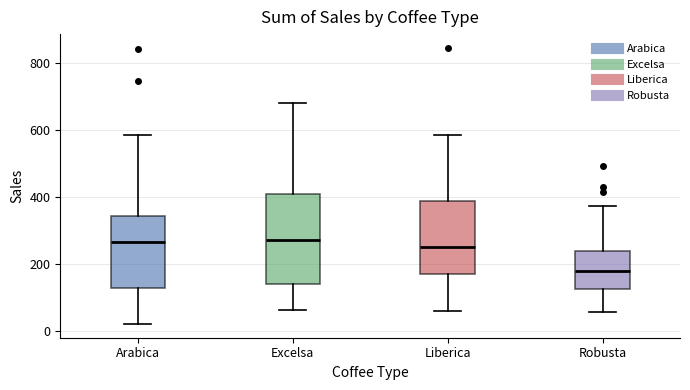

Reading left to right, transcribe this box plot: for each box, give where its median line is, the range the box spans, and where its two whiskers end, as read against the y-axis. The values are not printed on the chart, so give them approximately, as read against the axis.

Arabica: median 260, box 140 to 340, whiskers 20 to 580
Excelsa: median 280, box 140 to 400, whiskers 60 to 680
Liberica: median 260, box 180 to 380, whiskers 60 to 580
Robusta: median 180, box 120 to 240, whiskers 60 to 380